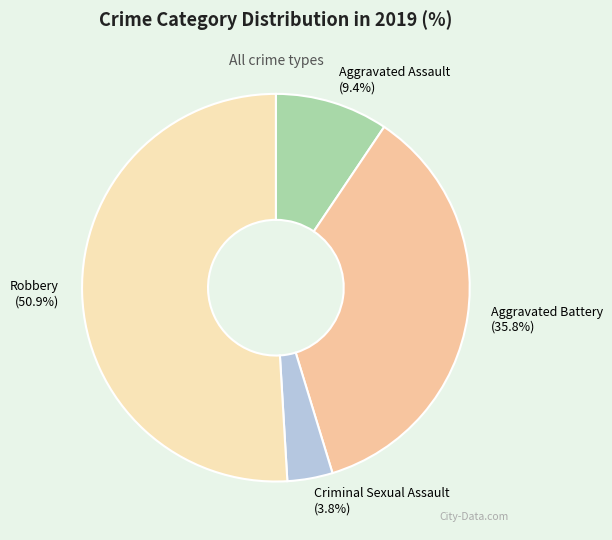

How many slices are in this pie chart?

4